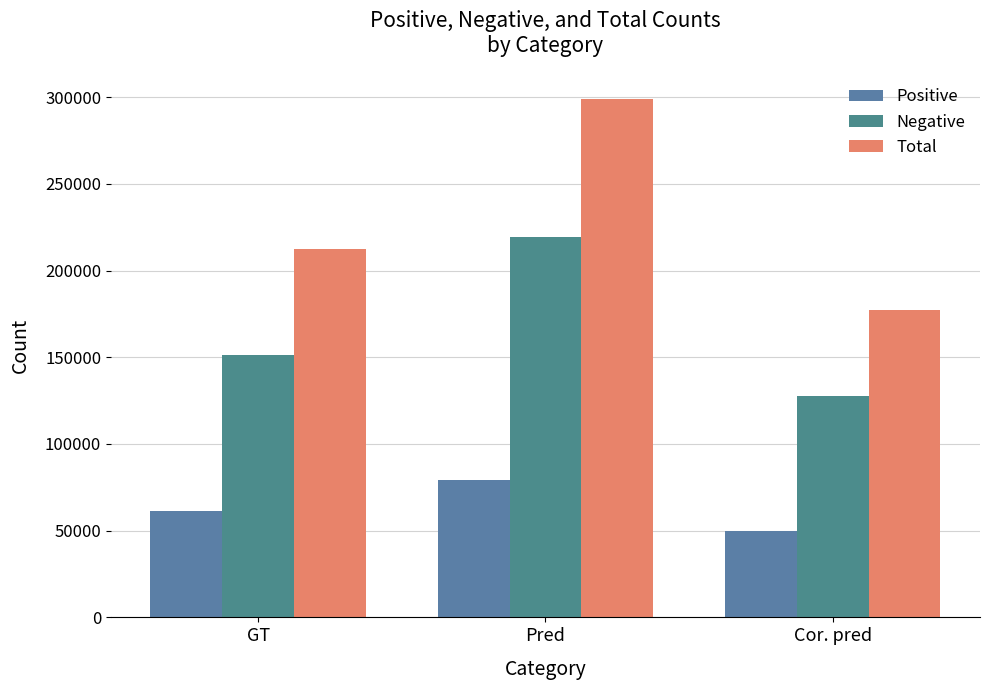

Count the number of data series in this chart.

3